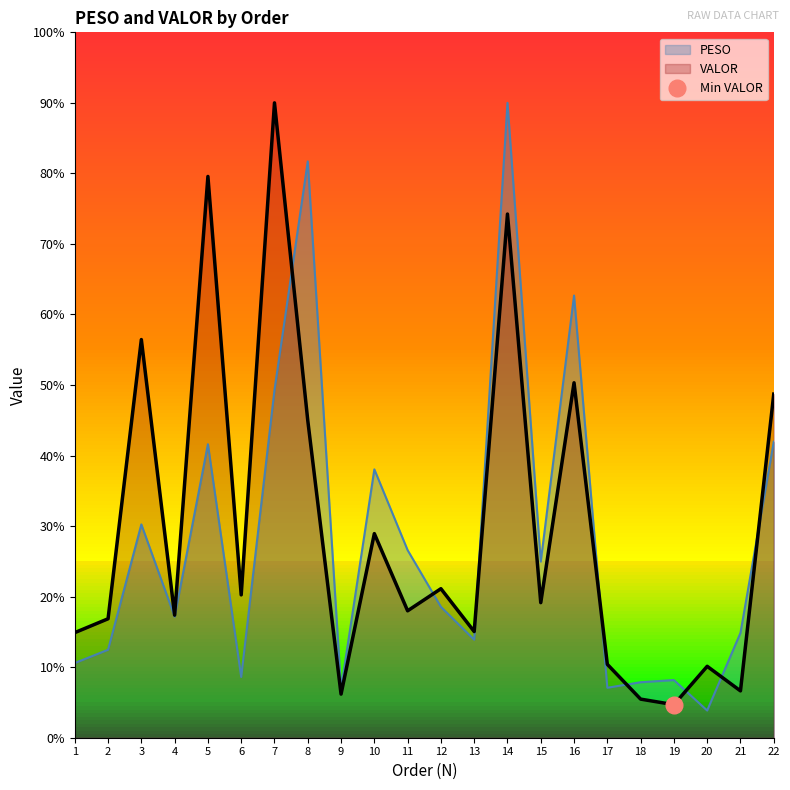

Is the value of PESO at 12 greater than the value of VALOR at 19?

Yes